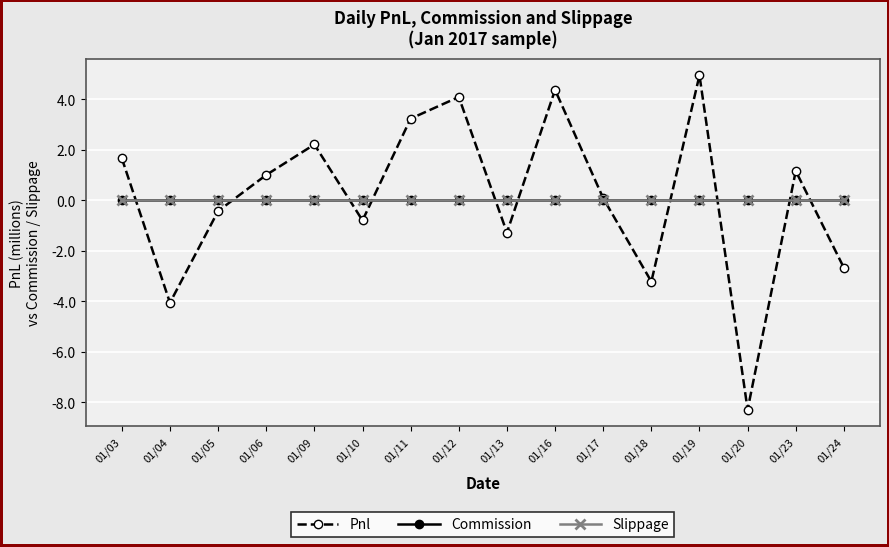

How many lines are shown in the chart?

3